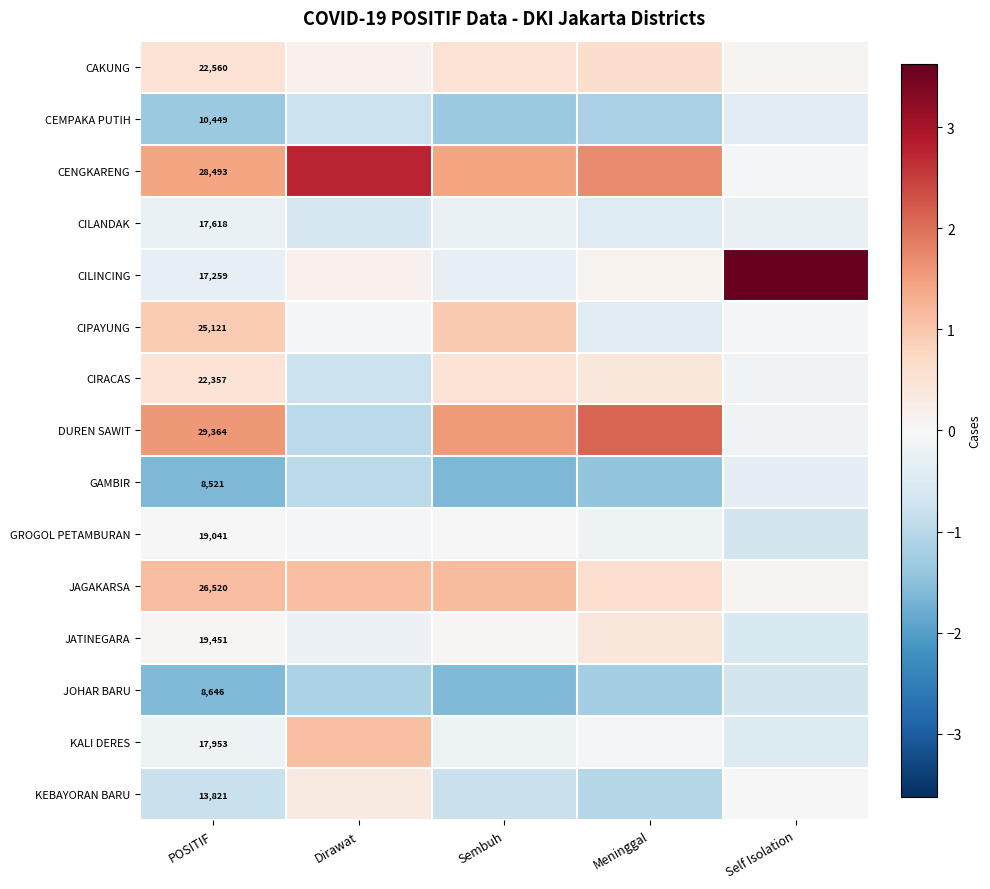

Is the value of CILINCING at POSITIF greater than the value of KALI DERES at POSITIF?

No